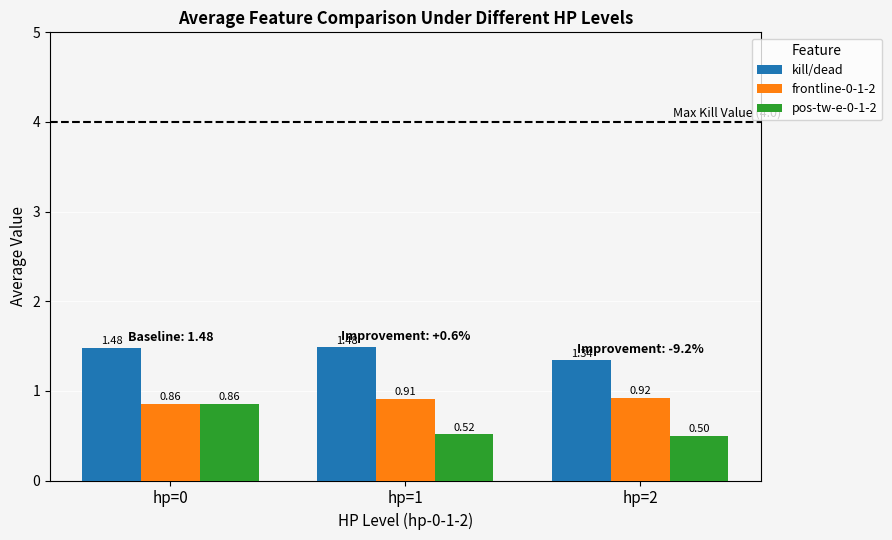

What is the minimum value for pos-tw-e-0-1-2?

0.5